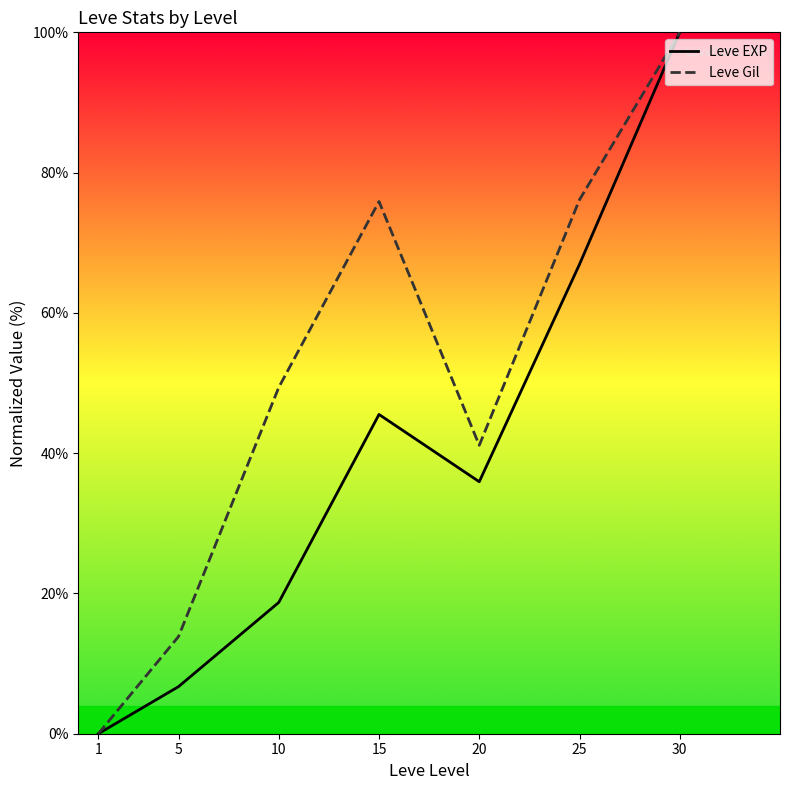

Which category has the highest value in the Leve Gil series?

30